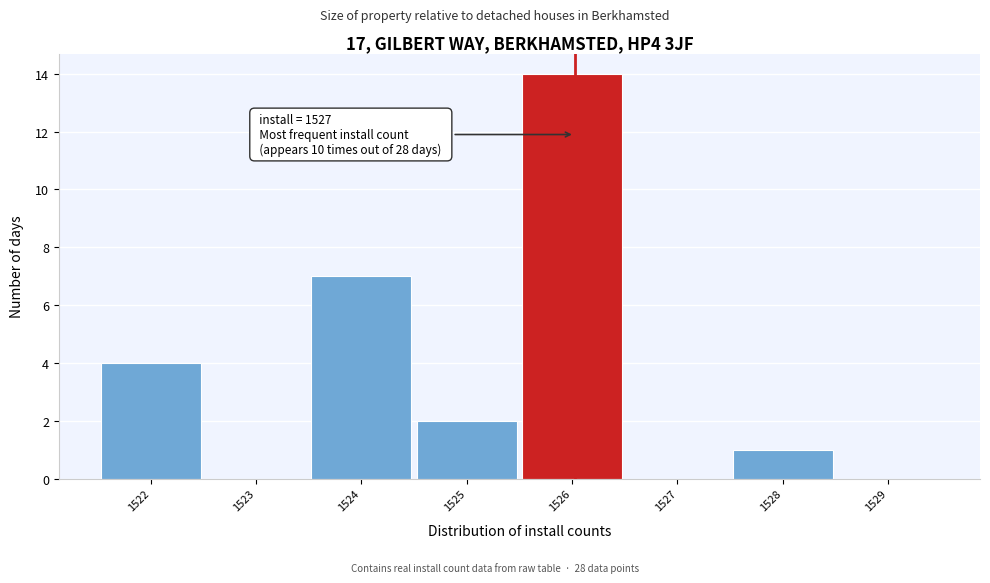

Reading left to right, extract all data points from this chart.

1522=4	1523=0	1524=7	1525=2	1526=14	1527=0	1528=1	1529=0